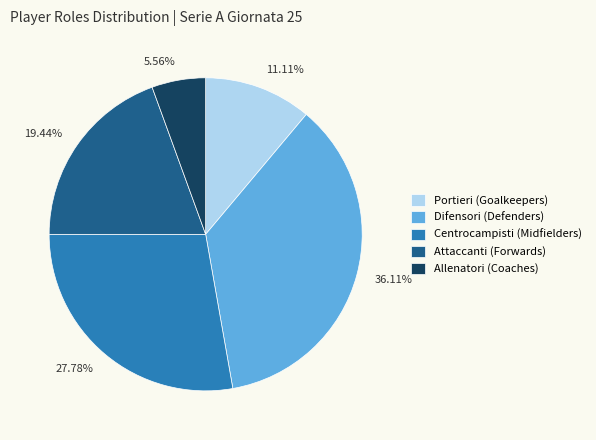

Does 36.11% account for over 50% of the chart?

No